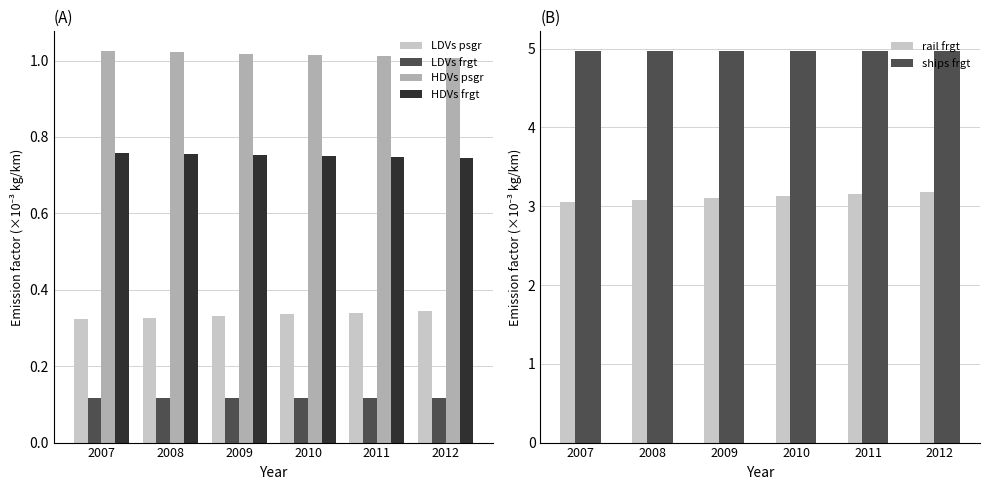

Reading left to right, transcribe all the data shown in this chart.

LDVs psgr: 2007=0.3	2008=0.3	2009=0.3	2010=0.3	2011=0.3	2012=0.3
LDVs frgt: 2007=0.1	2008=0.1	2009=0.1	2010=0.1	2011=0.1	2012=0.1
HDVs psgr: 2007=1.0	2008=1.0	2009=1.0	2010=1.0	2011=1.0	2012=1.0
HDVs frgt: 2007=0.8	2008=0.8	2009=0.8	2010=0.8	2011=0.7	2012=0.7
rail frgt: 2007=3.1	2008=3.1	2009=3.1	2010=3.1	2011=3.2	2012=3.2
ships frgt: 2007=5.0	2008=5.0	2009=5.0	2010=5.0	2011=5.0	2012=5.0